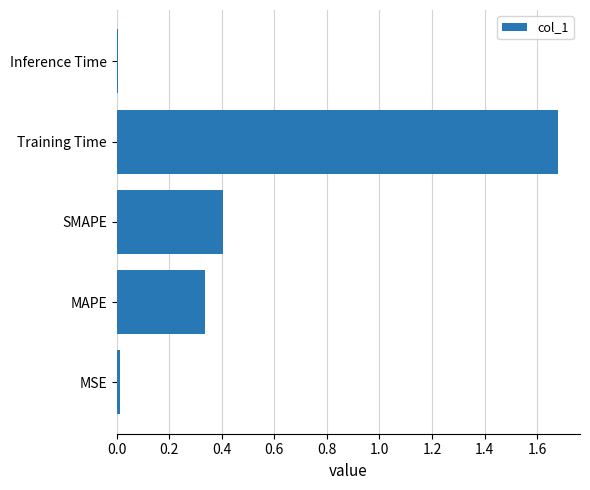

Which has a higher value, MAPE or Inference Time?

MAPE